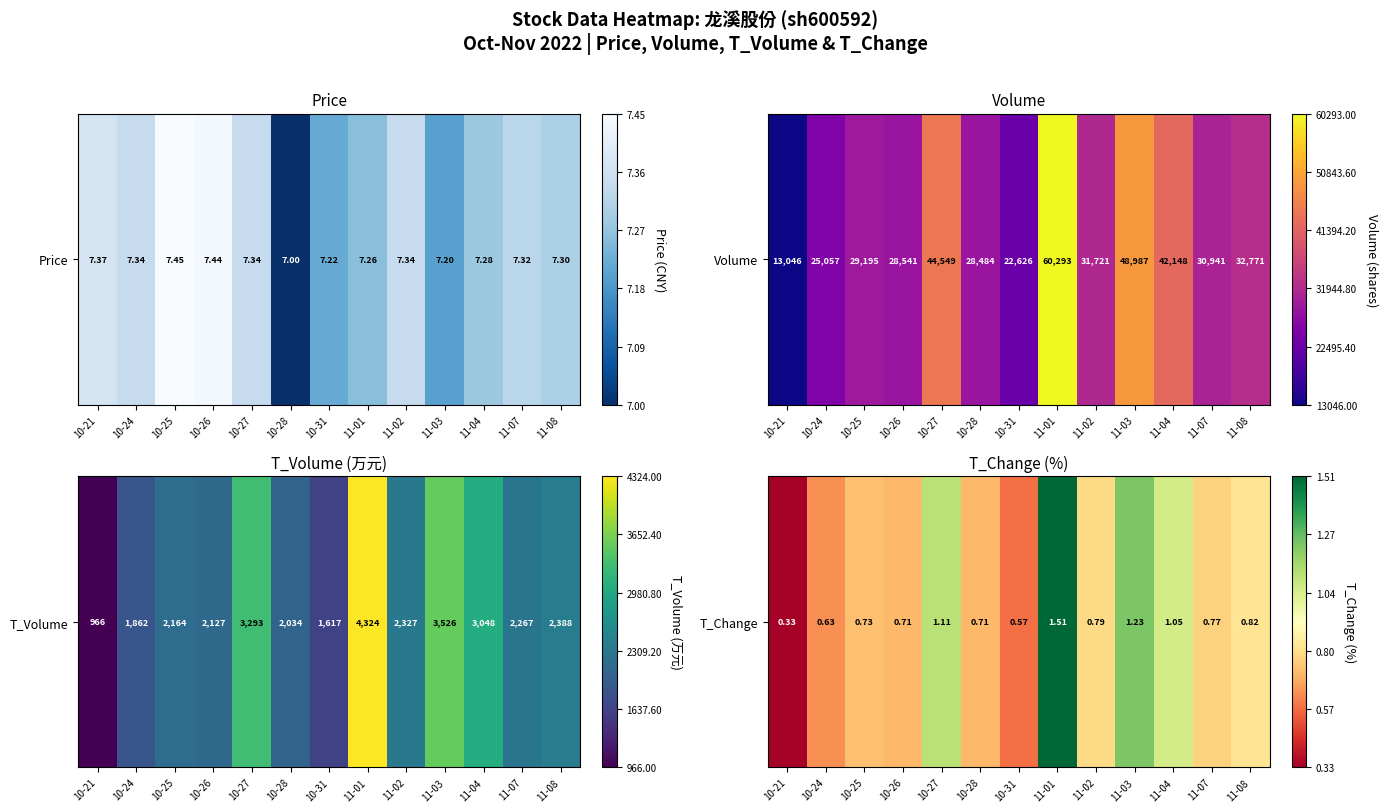

Rank the categories by value from lowest to highest.

10-21, 10-31, 10-24, 10-26, 10-28, 10-25, 11-07, 11-02, 11-08, 11-04, 10-27, 11-03, 11-01